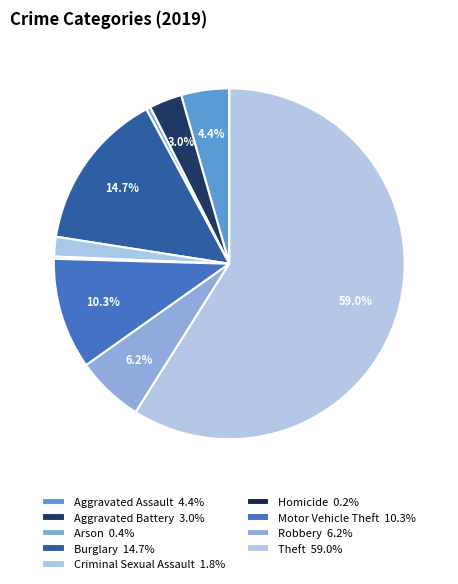

How many segments does this pie chart have?

9